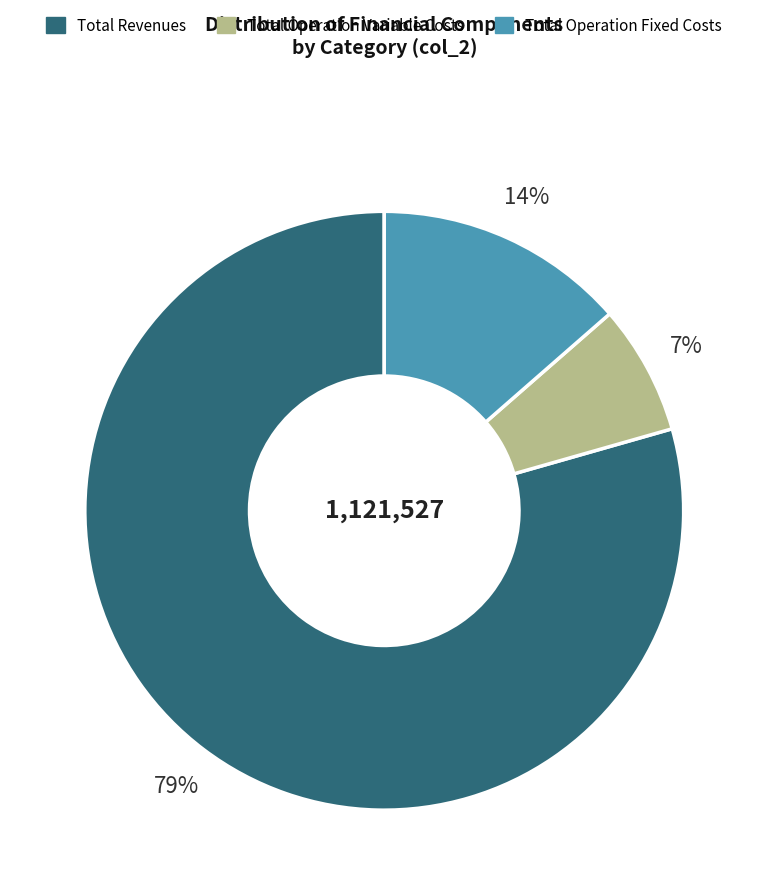

To the nearest percent, what is the average slice percentage?

33%